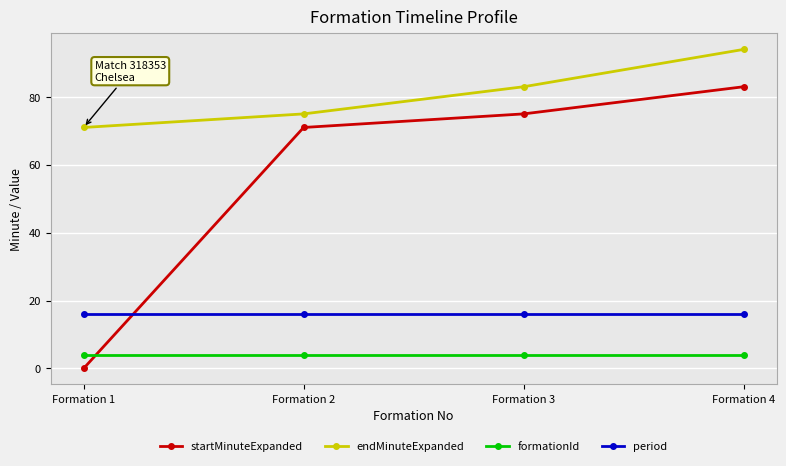

Rank the series by their average value, from highest to lowest.

endMinuteExpanded, startMinuteExpanded, period, formationId